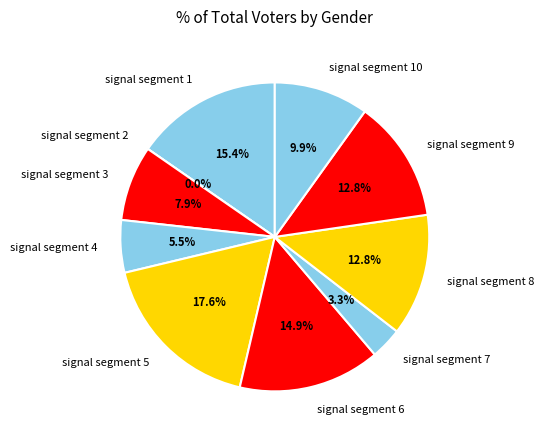

What percentage is the signal segment 10 slice, to the nearest percent?

10%